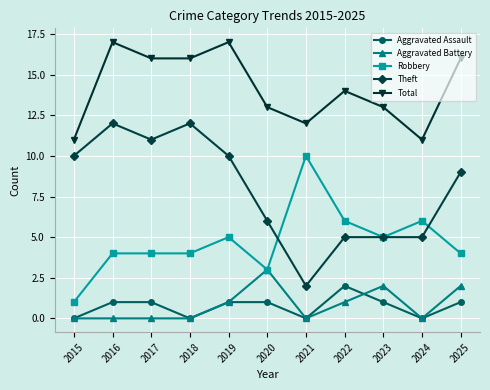

Count the number of data series in this chart.

5